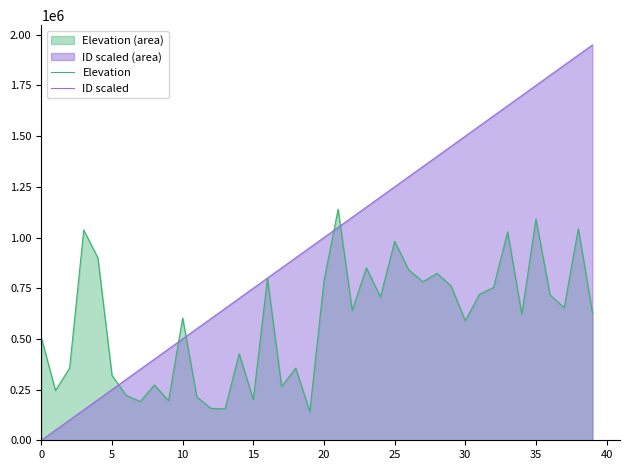

How many lines are shown in the chart?

2